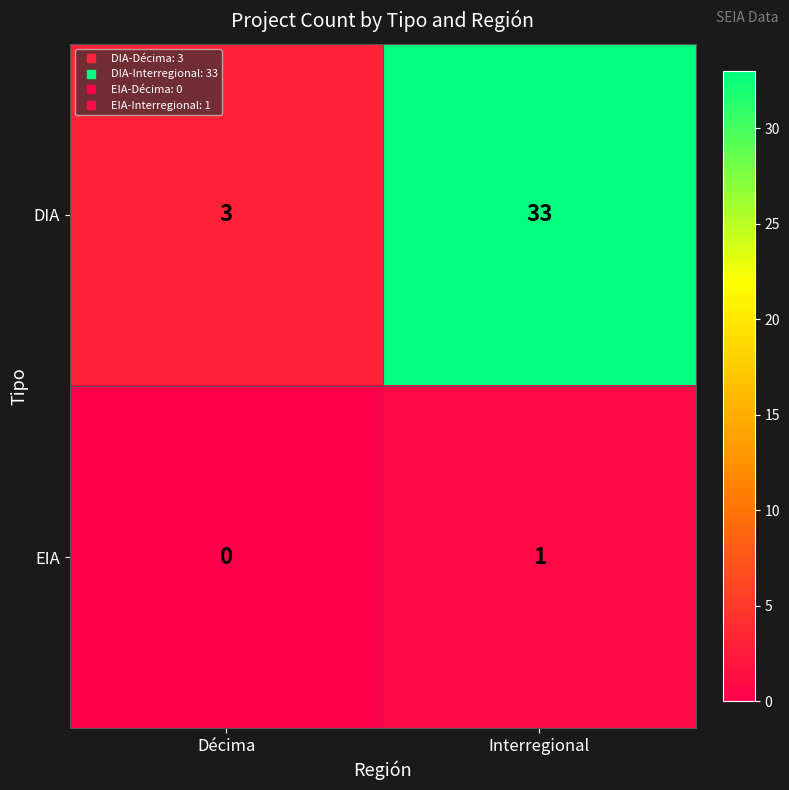

What is the maximum value shown in the chart?

33